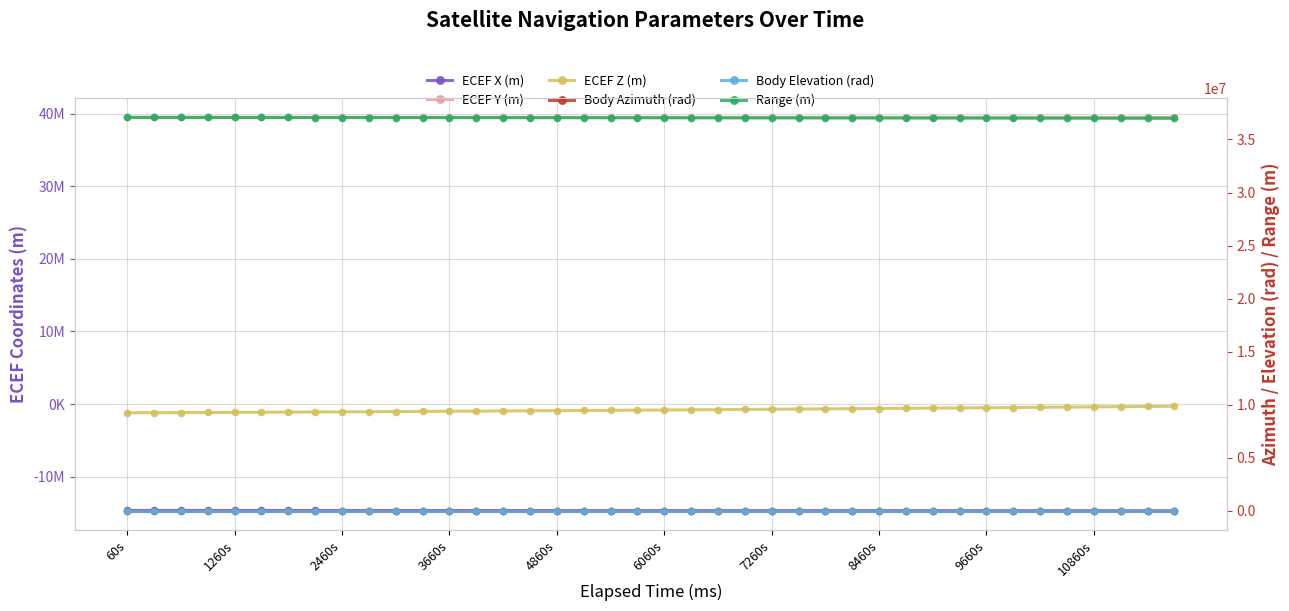

Reading left to right, list all the values displayed in this chart.

ECEF X (m): -14656580.2	-14657659.5	-14658748.4	-14659845.7	-14660950.4	-14662061.5	-14663178.1	-14664299.1	-14665423.6	-14666550.7	-14667679.4	-14668809.0	-14669938.5	-14671067.1	-14672194.0	-14673318.6	-14674440.0	-14675557.5	-14676670.6	-14677778.6	-14678880.9	-14679976.9	-14681066.1	-14682148.0	-14683222.2	-14684288.2	-14685345.7	-14686394.2	-14687433.6	-14688463.4	-14689483.5	-14690493.6	-14691493.5	-14692483.2	-14693462.4	-14694431.1	-14695389.3	-14696336.8	-14697273.7	-14698200.0
ECEF Y (m): 39495067.4	39494590.5	39494132.6	39493693.5	39493272.9	39492870.3	39492485.6	39492118.3	39491767.9	39491434.2	39491116.5	39490814.5	39490527.6	39490255.4	39489997.2	39489752.5	39489520.8	39489301.5	39489093.9	39488897.5	39488711.7	39488535.8	39488369.2	39488211.3	39488061.5	39487919.1	39487783.6	39487654.2	39487530.3	39487411.4	39487296.9	39487186.1	39487078.4	39486973.4	39486870.4	39486768.8	39486668.3	39486568.2	39486468.1	39486367.5
ECEF Z (m): -1204946.9	-1190502.2	-1175486.9	-1159908.4	-1143774.0	-1127091.5	-1109868.8	-1092114.1	-1073835.9	-1055043.0	-1035744.4	-1015949.3	-995667.1	-974907.6	-953680.7	-931996.5	-909865.5	-887298.2	-864305.4	-840898.1	-817087.6	-792885.3	-768302.6	-743351.5	-718043.8	-692391.7	-666407.5	-640103.6	-613492.6	-586587.2	-559400.5	-531945.3	-504234.8	-476282.4	-448101.4	-419705.3	-391107.8	-362322.4	-333363.1	-304243.8
Body Azimuth (rad): 2.7	2.7	2.7	2.7	2.7	2.7	2.7	2.7	2.7	2.7	2.7	2.7	2.7	2.7	2.7	2.7	2.7	2.7	2.7	2.7	2.7	2.7	2.7	2.7	2.7	2.6	2.6	2.6	2.6	2.6	2.6	2.6	2.6	2.6	2.6	2.6	2.6	2.6	2.6	2.6
Body Elevation (rad): 0.9	0.9	0.9	0.9	0.9	0.9	0.9	0.9	0.9	0.9	0.9	0.9	0.9	0.9	0.9	0.9	0.9	0.9	0.9	0.9	0.9	0.9	0.9	0.9	0.9	0.9	0.9	0.9	0.9	0.9	0.9	0.9	0.9	0.9	0.9	0.9	0.9	0.9	0.9	0.9
Range (m): 37084227.6	37082501.6	37080735.5	37078930.0	37077086.0	37075204.6	37073286.6	37071333.1	37069345.0	37067323.3	37065269.1	37063183.4	37061067.3	37058921.9	37056748.3	37054547.6	37052321.0	37050069.6	37047794.6	37045497.1	37043178.5	37040839.8	37038482.3	37036107.3	37033715.9	37031309.5	37028889.3	37026456.5	37024012.5	37021558.5	37019095.8	37016625.7	37014149.4	37011668.4	37009183.9	37006697.1	37004209.4	37001722.1	36999236.6	36996753.9